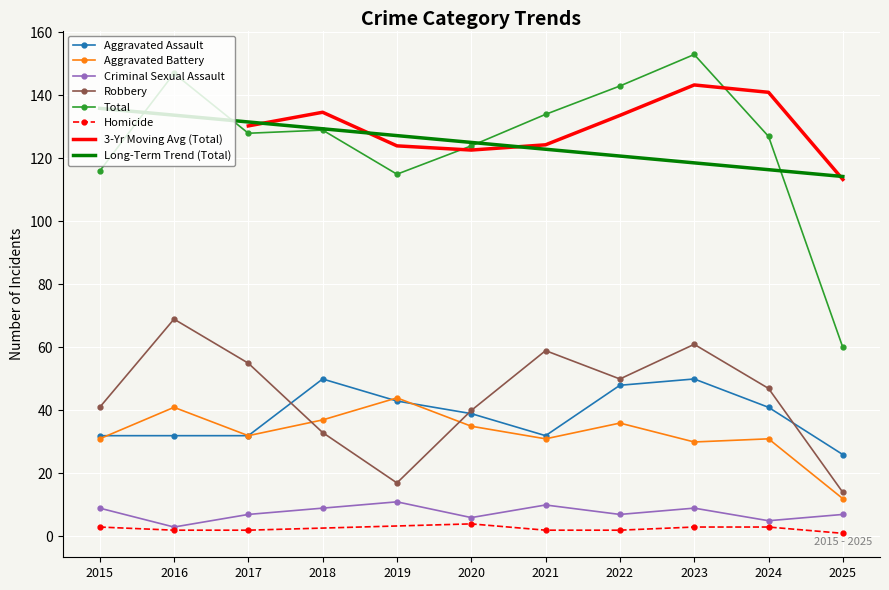

Reading left to right, extract all data points from this chart.

Aggravated Assault: 2015=32	2016=32	2017=32	2018=50	2019=43	2020=39	2021=32	2022=48	2023=50	2024=41	2025=26
Aggravated Battery: 2015=31	2016=41	2017=32	2018=37	2019=44	2020=35	2021=31	2022=36	2023=30	2024=31	2025=12
Criminal Sexual Assault: 2015=9	2016=3	2017=7	2018=9	2019=11	2020=6	2021=10	2022=7	2023=9	2024=5	2025=7
Robbery: 2015=41	2016=69	2017=55	2018=33	2019=17	2020=40	2021=59	2022=50	2023=61	2024=47	2025=14
Total: 2015=116	2016=147	2017=128	2018=129	2019=115	2020=124	2021=134	2022=143	2023=153	2024=127	2025=60